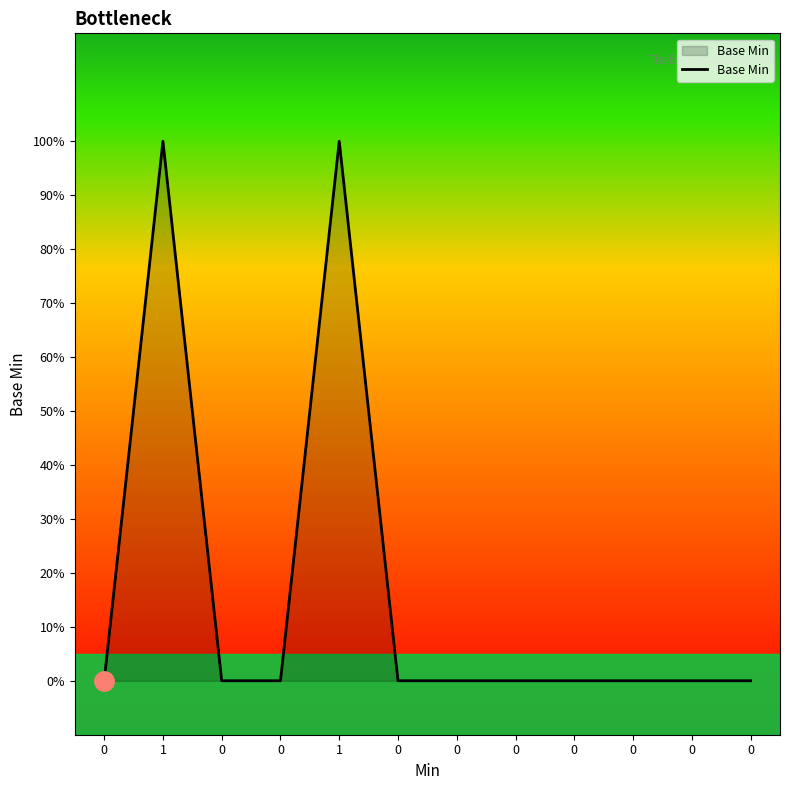

What is the maximum value shown in the chart?

1